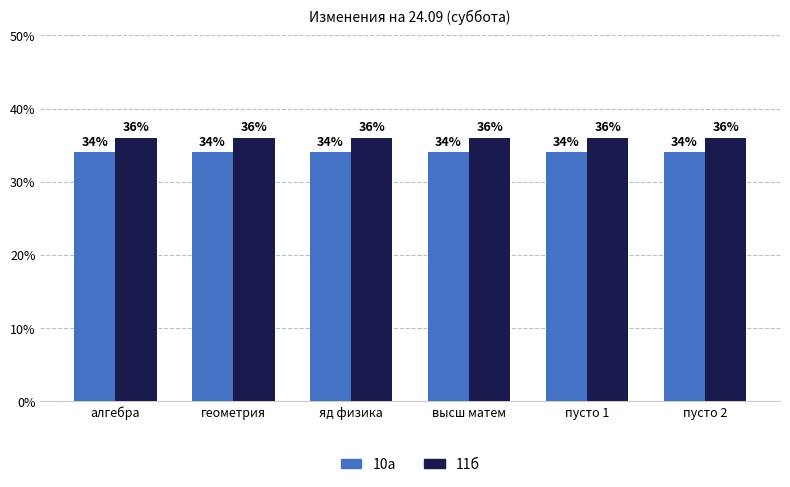

What is the lowest value of the 11б series?

36